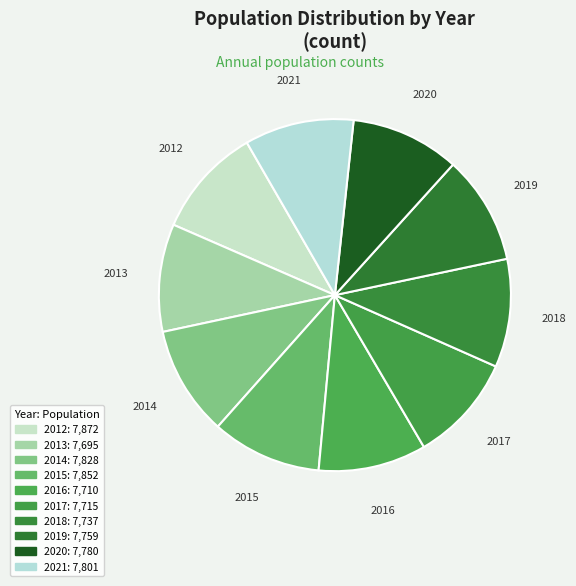

What percentage is the 2018 slice, to the nearest percent?

10%